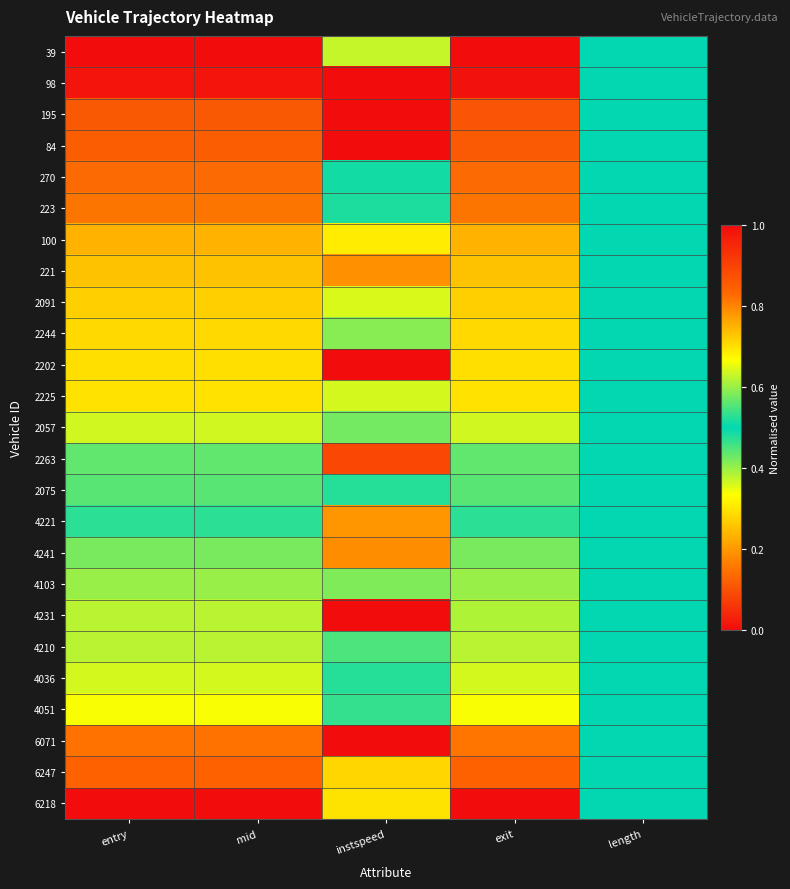

List the series in order of their peak value, lowest first.

98, 195, 84, 270, 223, 2075, 2057, 2244, 4103, 4231, 4210, 39, 2225, 4036, 2091, 4051, 100, 4221, 221, 4241, 6071, 6247, 2263, 2202, 6218